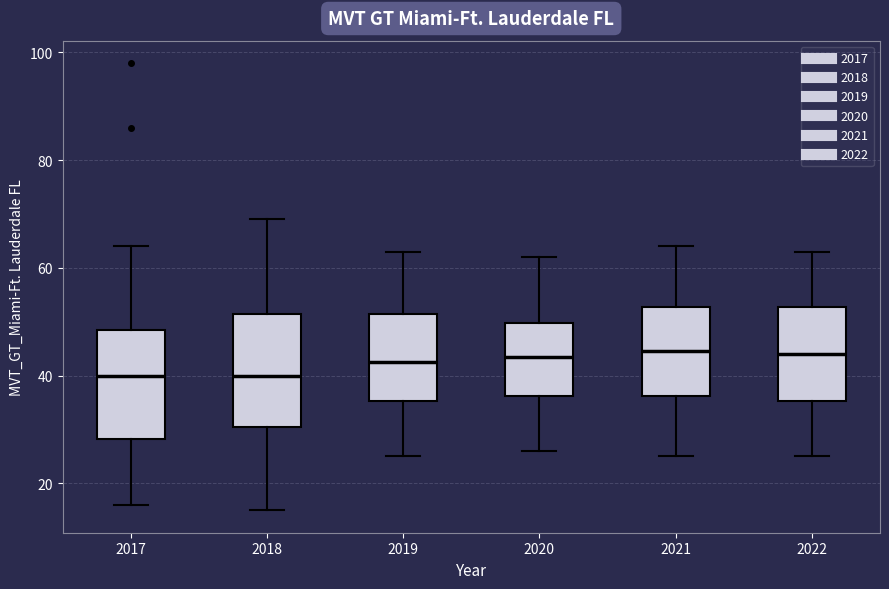

Reading left to right, read every box against the y-axis: the position of its median line, the range the box covers, and the ends of its whiskers. The values are not printed on the chart, so give them approximately, as read against the axis.

2017: median 40, box 28 to 48, whiskers 16 to 64
2018: median 40, box 30 to 52, whiskers 16 to 70
2019: median 42, box 36 to 52, whiskers 26 to 64
2020: median 44, box 36 to 50, whiskers 26 to 62
2021: median 44, box 36 to 52, whiskers 26 to 64
2022: median 44, box 36 to 52, whiskers 26 to 64